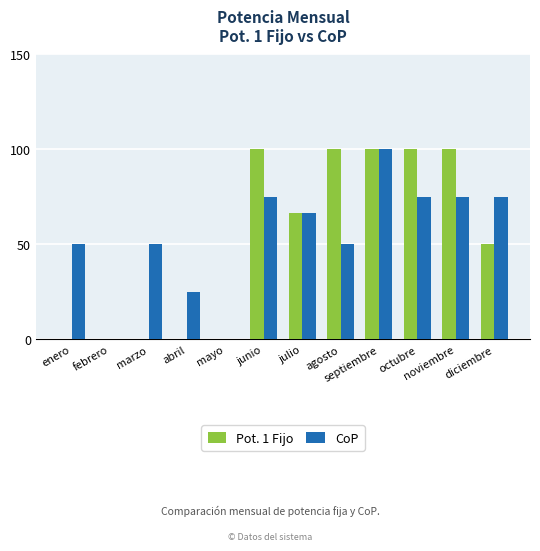

Is the value of CoP at octubre greater than the value of Pot. 1 Fijo at diciembre?

Yes